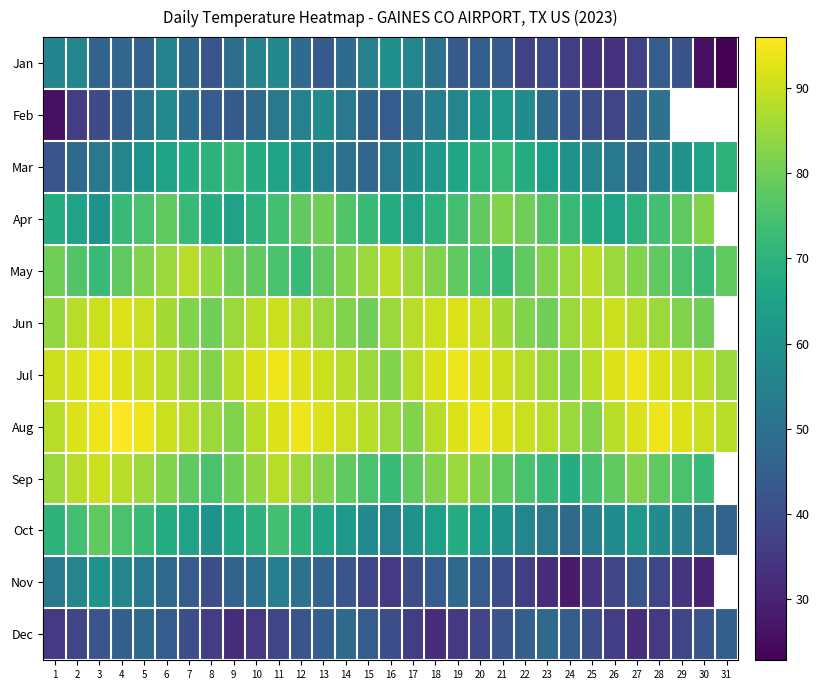

Count the number of categories in the chart.

31